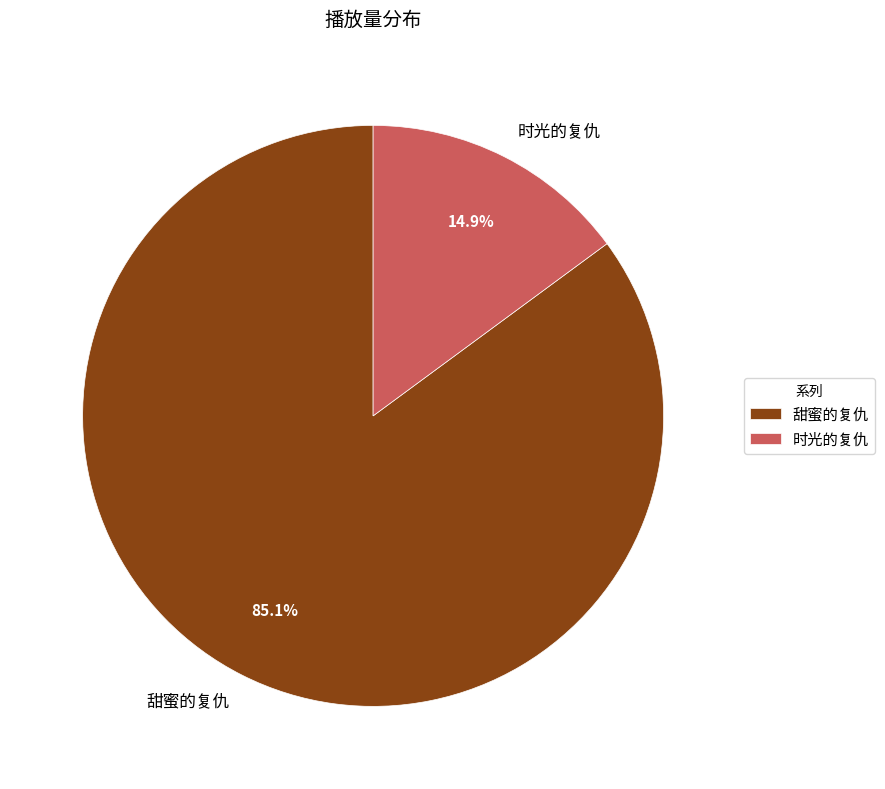

Rank the categories by value from highest to lowest.

甜蜜的复仇, 时光的复仇